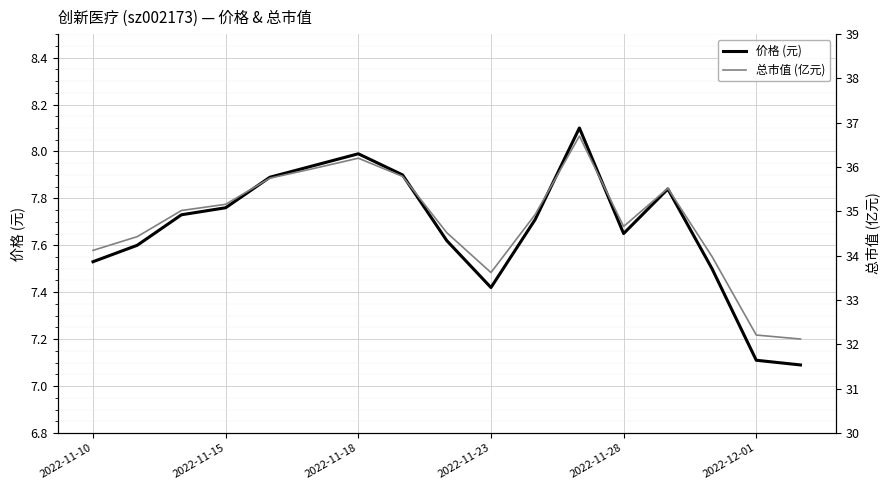

Which series has the largest total across all categories?

总市值 (亿元)